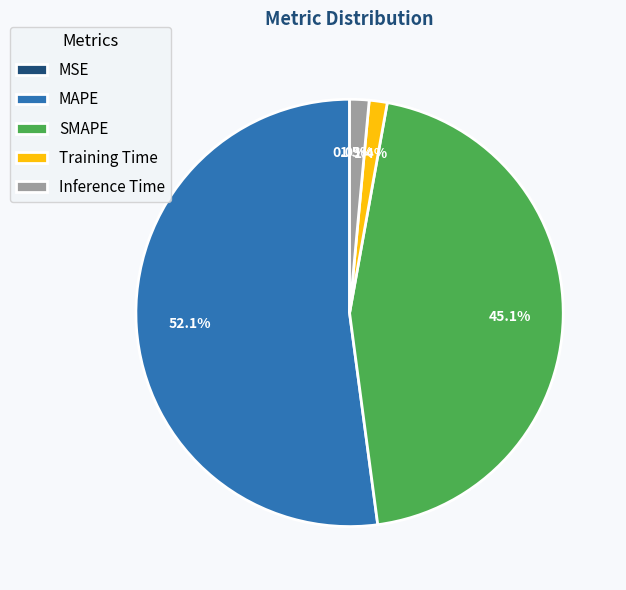

Do Inference Time and SMAPE together represent more than half of the pie?

No